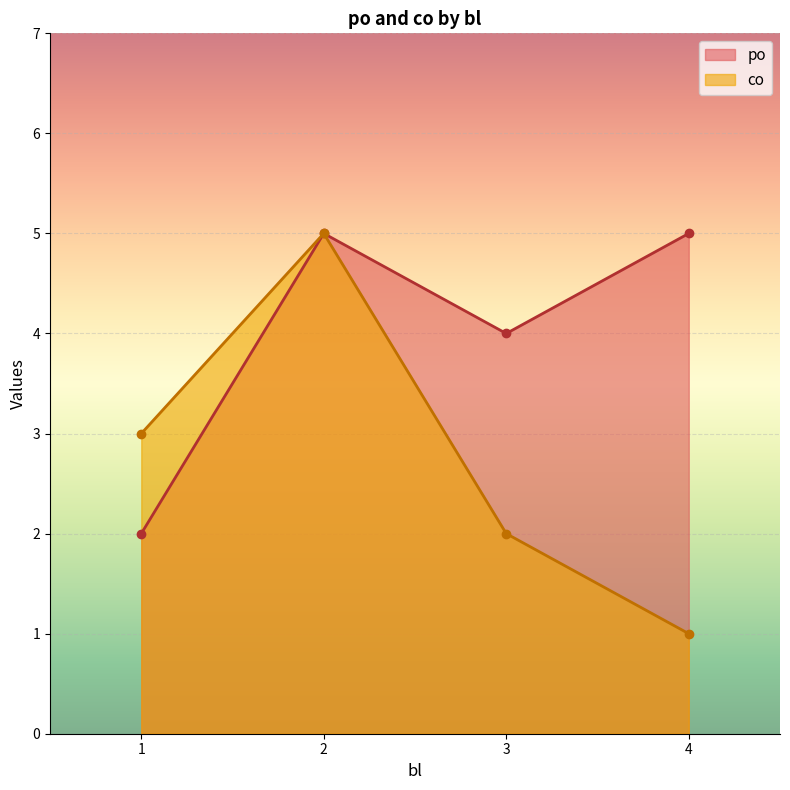

At which category does the chart reach its peak across all series?

2